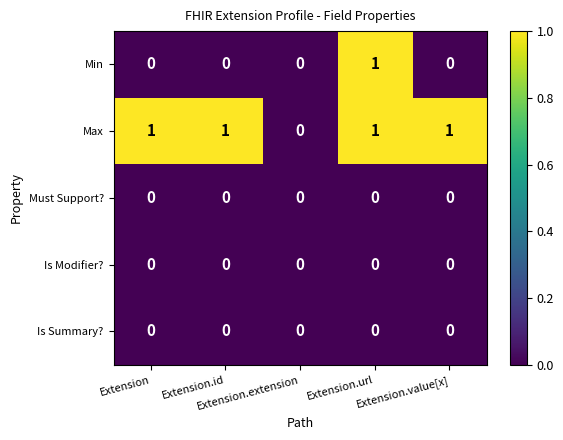

Which series has the largest total across all categories?

Max